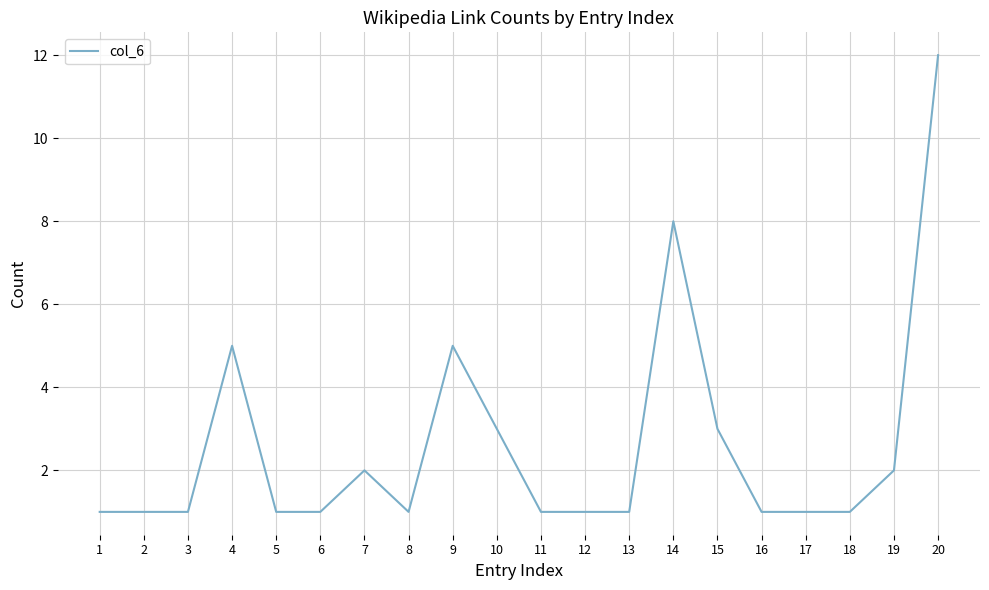

Is it true that the value at 4 is 5?

True